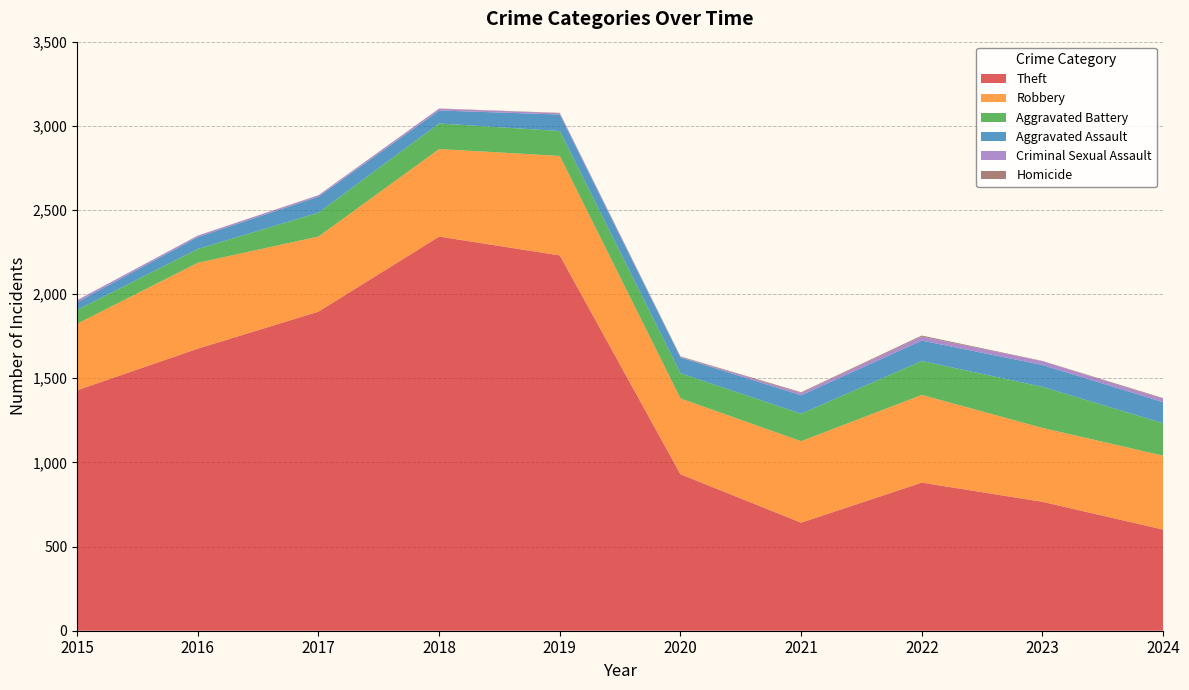

Reading left to right, transcribe all the data shown in this chart.

Theft: 2015=1429	2016=1676	2017=1896	2018=2342	2019=2230	2020=930	2021=642	2022=880	2023=766	2024=601
Robbery: 2015=395	2016=510	2017=446	2018=520	2019=591	2020=450	2021=484	2022=521	2023=439	2024=439
Aggravated Battery: 2015=82	2016=82	2017=142	2018=152	2019=148	2020=150	2021=163	2022=202	2023=244	2024=193
Aggravated Assault: 2015=46	2016=71	2017=95	2018=77	2019=98	2020=94	2021=110	2022=121	2023=130	2024=125
Criminal Sexual Assault: 2015=12	2016=8	2017=8	2018=11	2019=8	2020=3	2021=14	2022=24	2023=22	2024=20
Homicide: 2015=0	2016=1	2017=1	2018=1	2019=2	2020=3	2021=4	2022=6	2023=2	2024=4